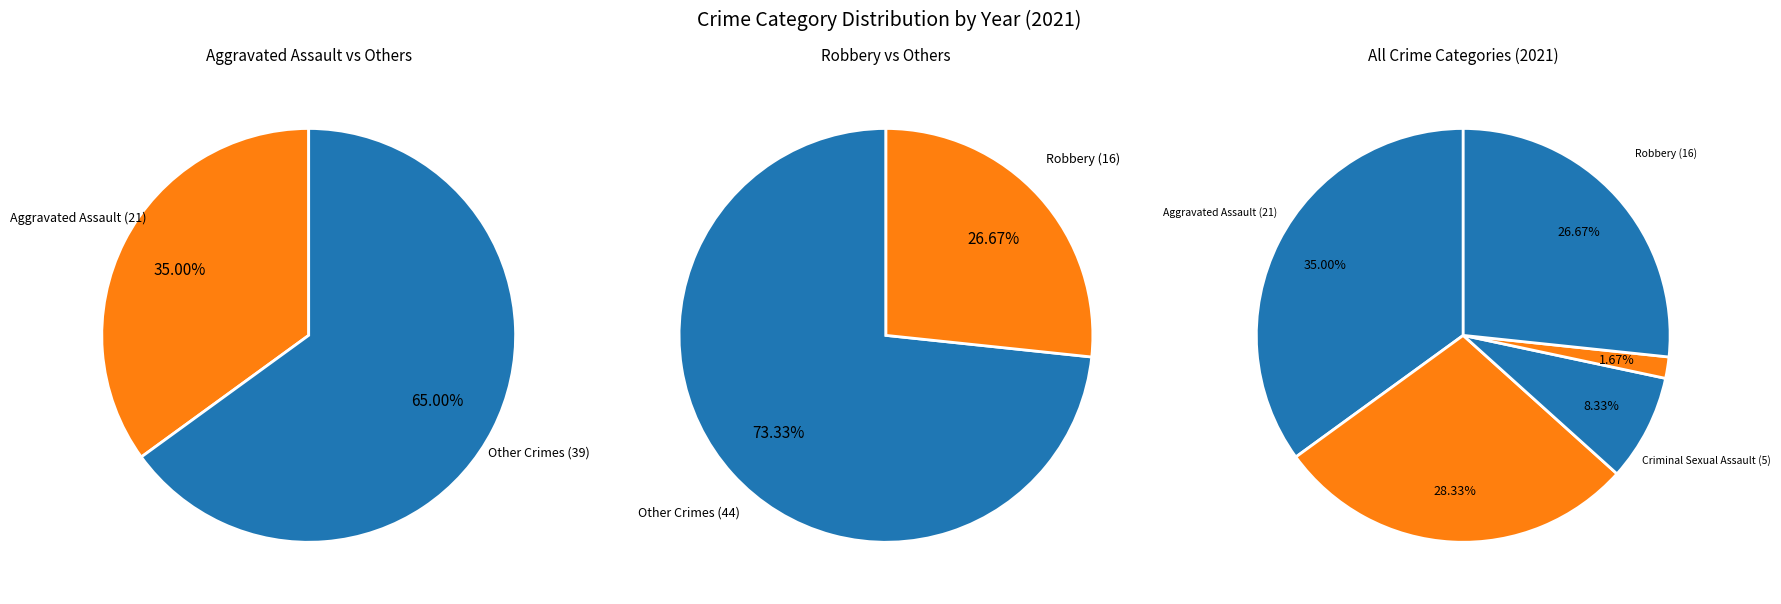

Combined, do Aggravated Assault and Criminal Sexual Assault account for over 50%?

No